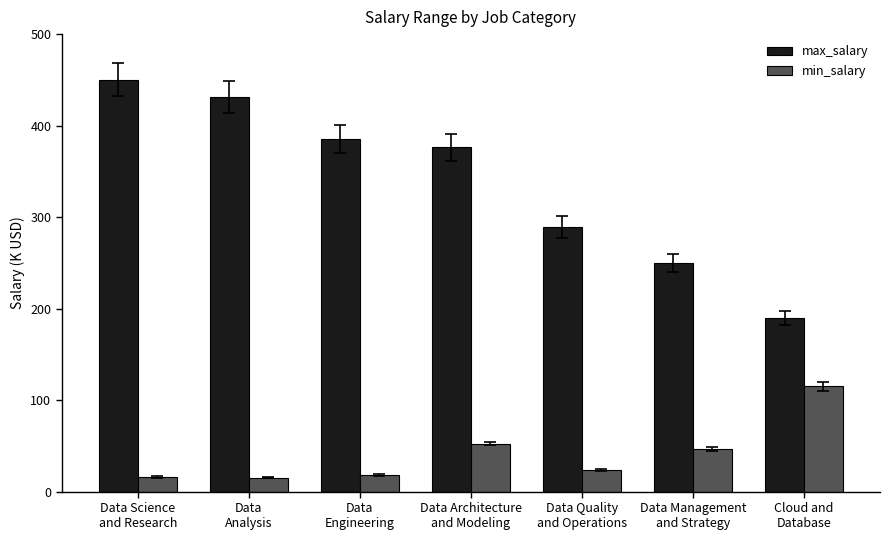

Does the chart contain stacked bars?

No